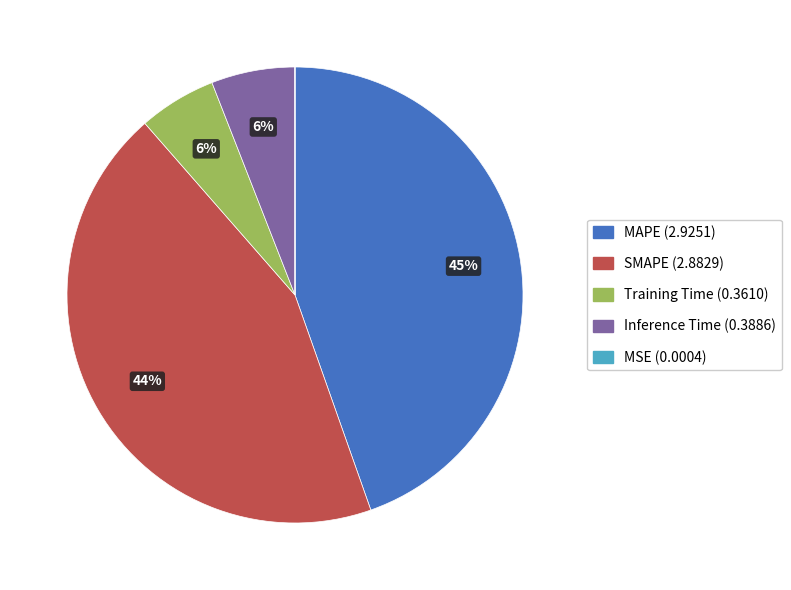

Does any single category account for the majority?

No